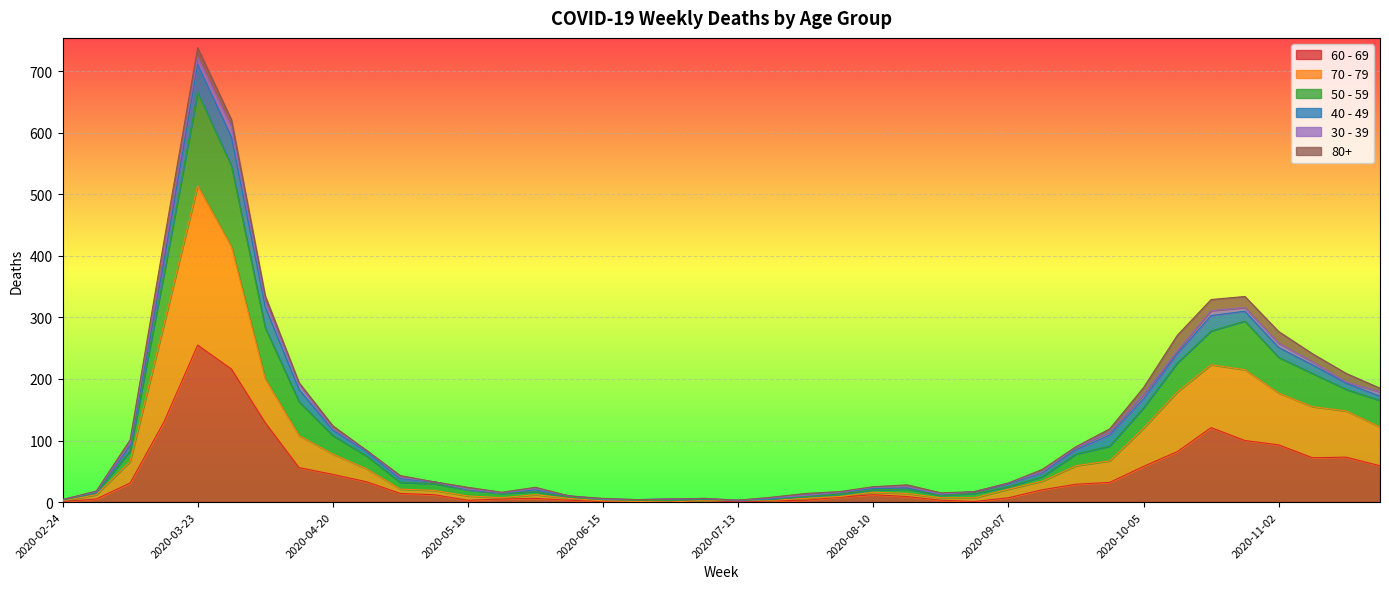

At which category is the sum across all series the highest?

2020-03-23